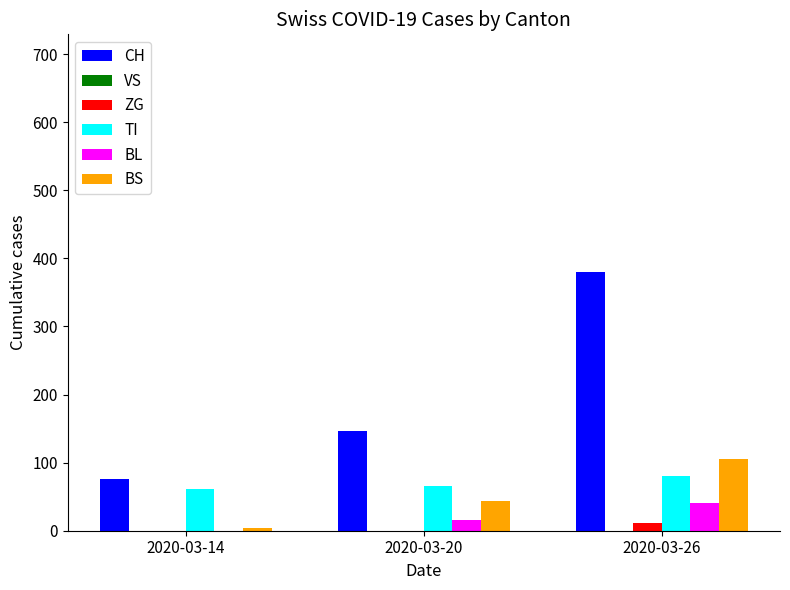

What is the difference between the BS values at 2020-03-14 and 2020-03-26?

101